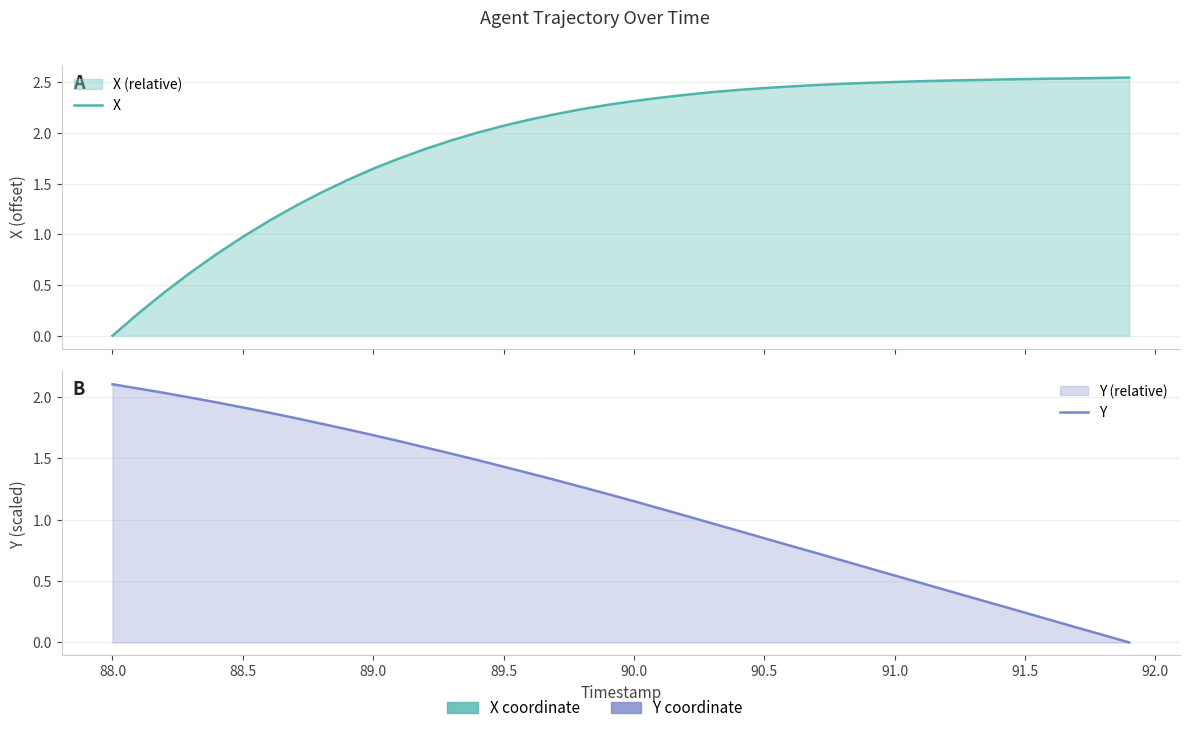

Which series has the widest spread of values?

X